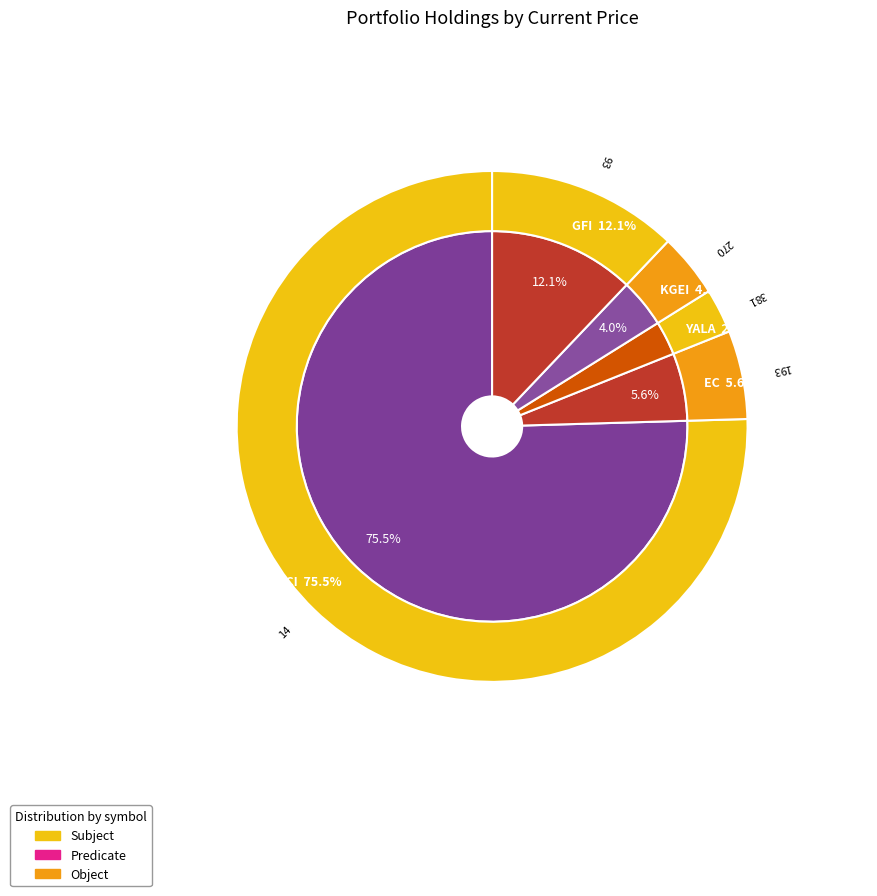

Is there a majority slice in this chart?

Yes